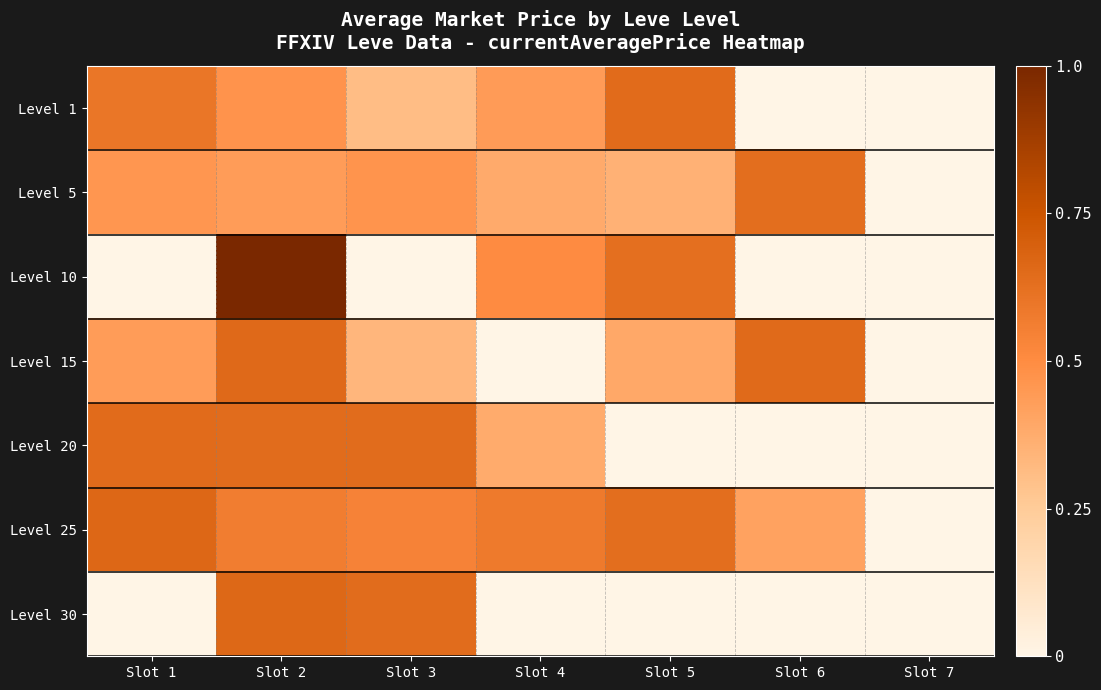

Between Slot 1 and Slot 3, which series saw the biggest shift?

Level 30